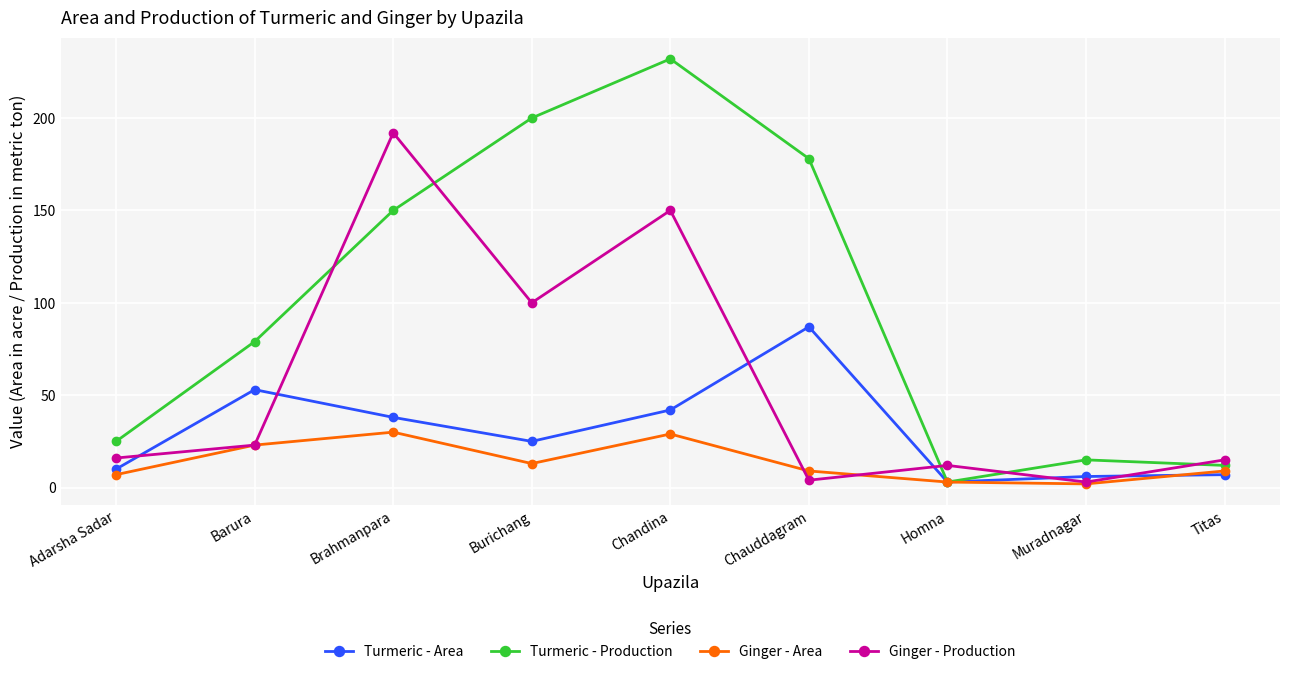

True or false: Ginger - Production has a value of 16 at Adarsha Sadar.

True